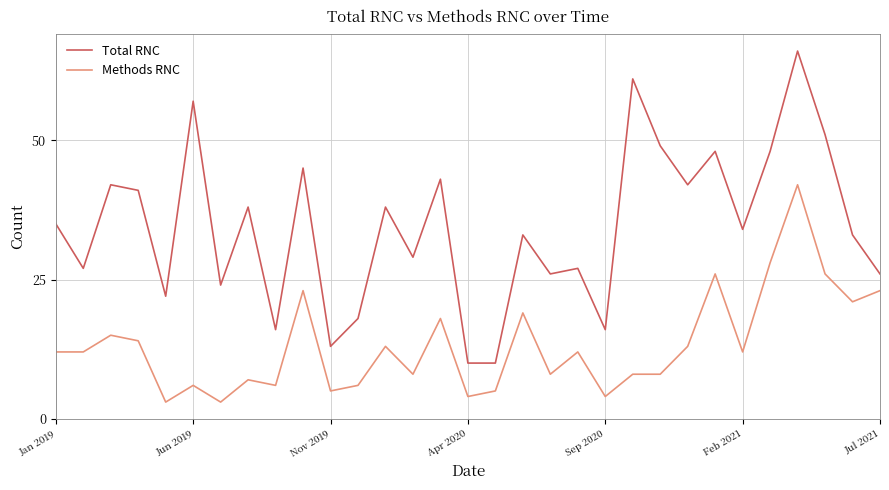

What is the greatest value displayed?

66